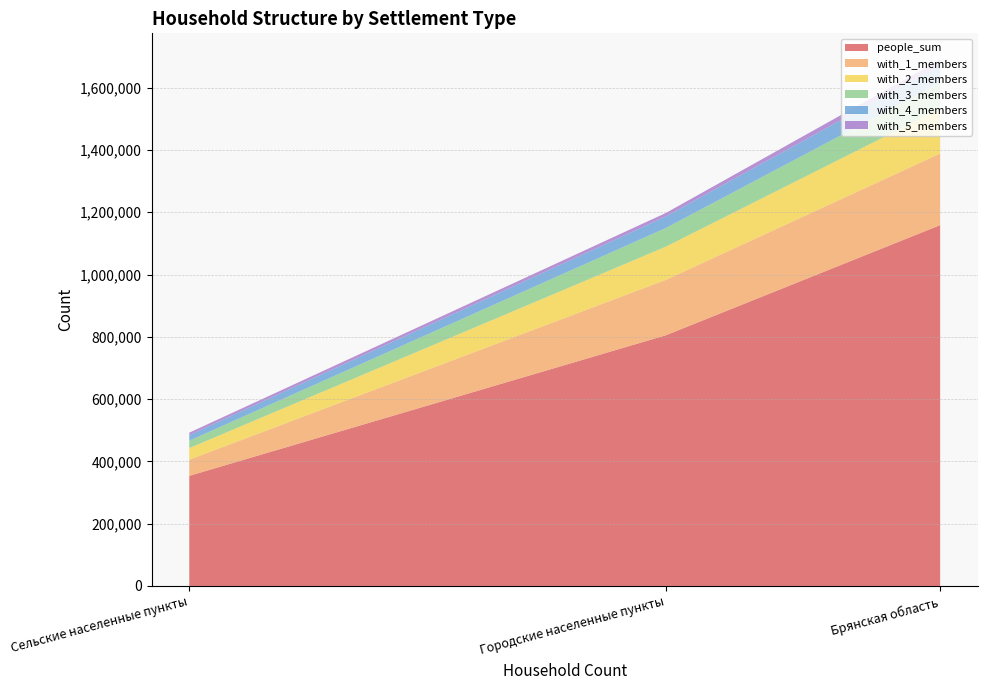

At which label is people_sum closest to 756058?

Городские населенные пункты